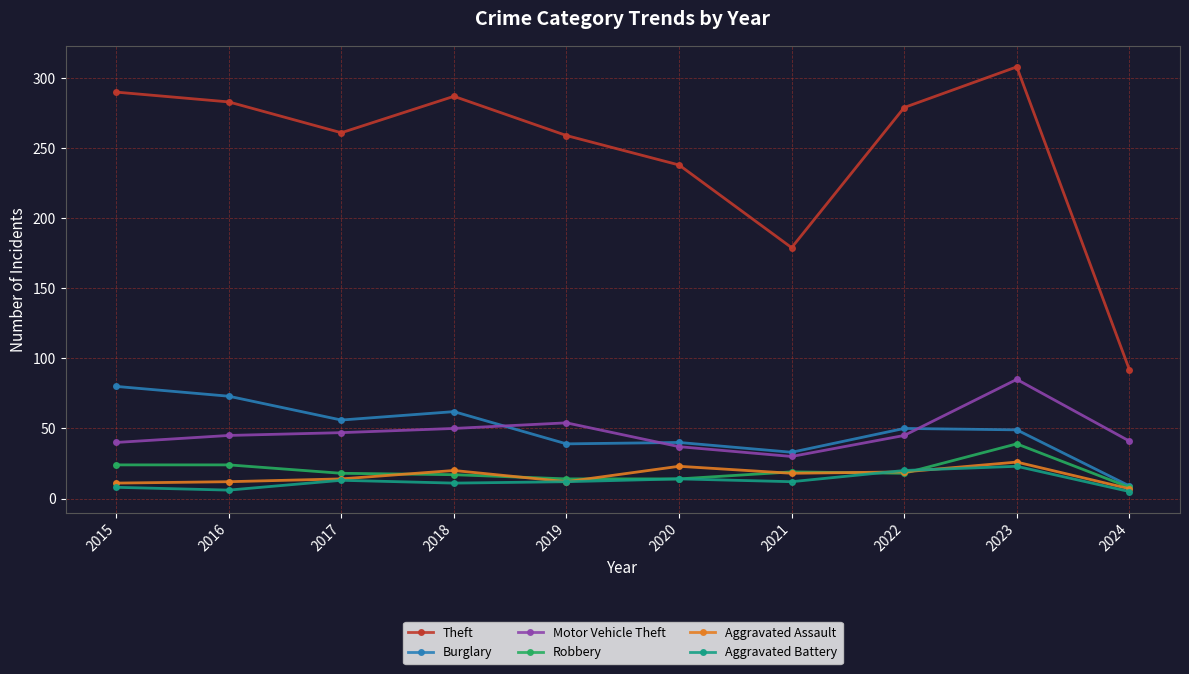

Is it true that Motor Vehicle Theft equals 9 at 2015?

False